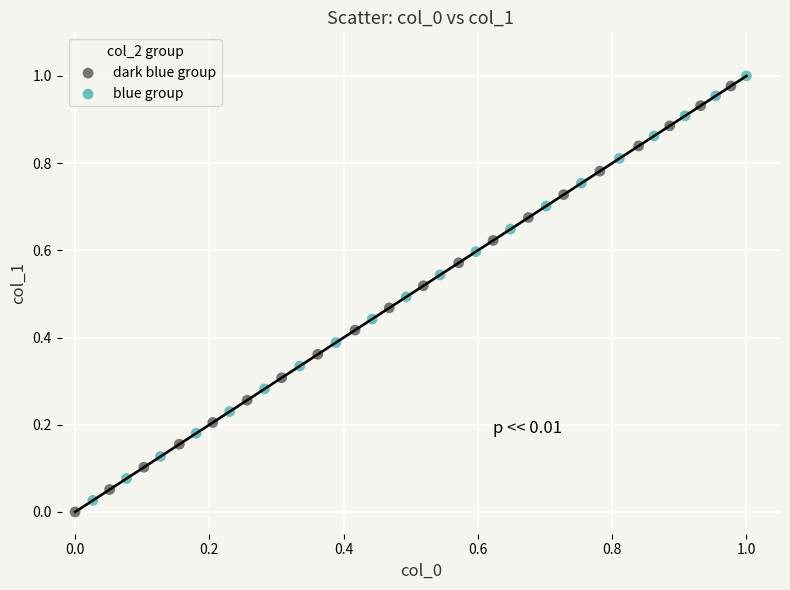

Which series has the largest Y range (max minus min)?

dark blue group